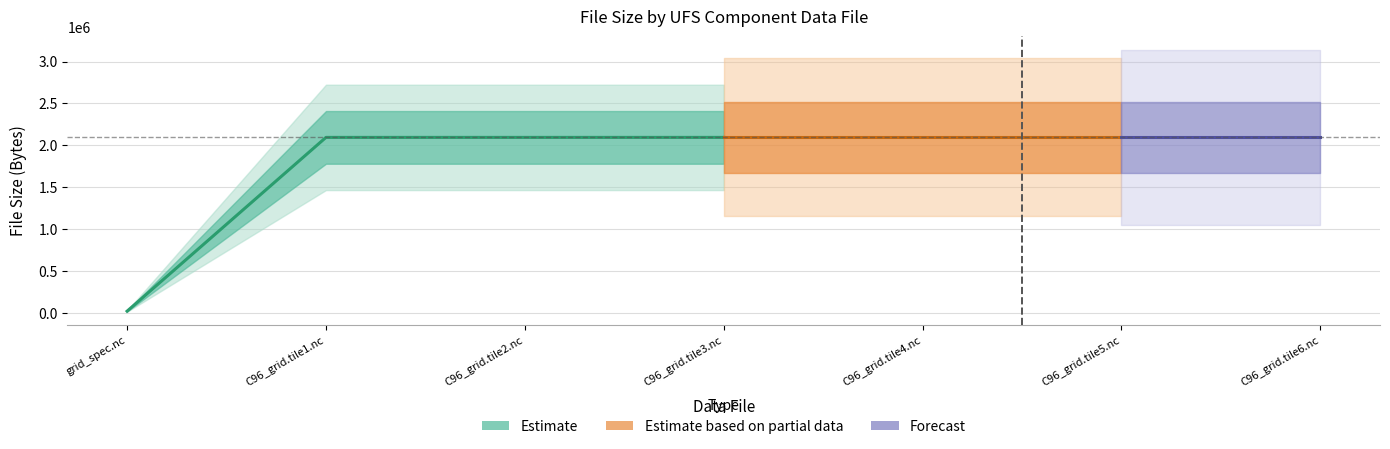

True or false: the data has more than 0 interior local peaks.

False